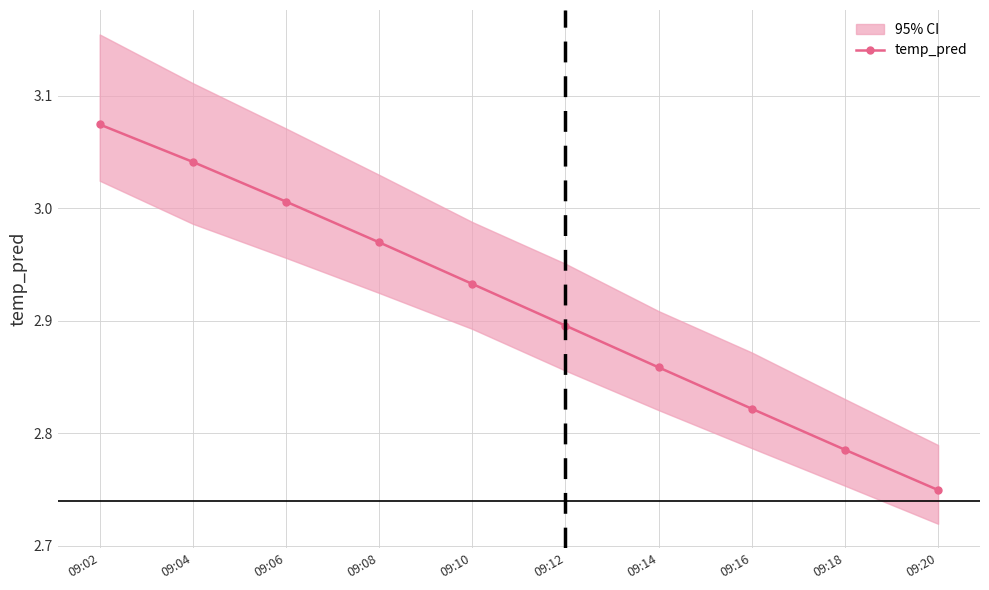

What is the maximum value shown in the chart?

3.1